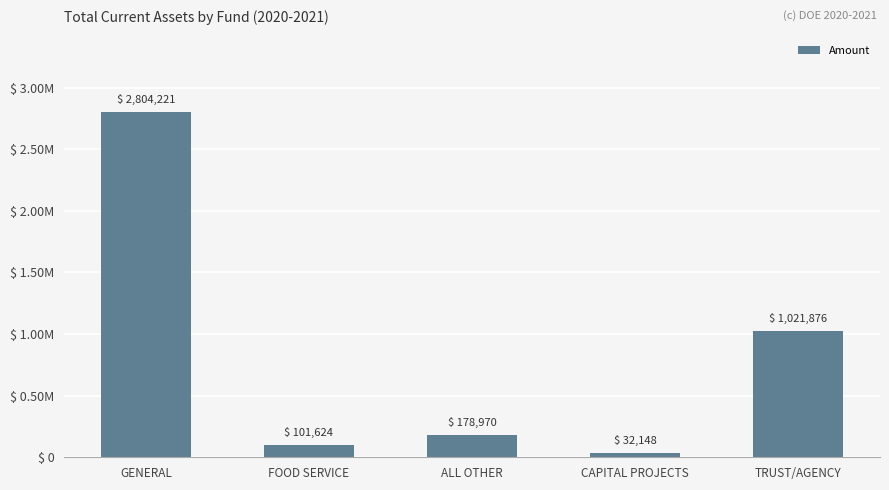

List the labels in order of value, smallest first.

CAPITAL PROJECTS, FOOD SERVICE, ALL OTHER, TRUST/AGENCY, GENERAL